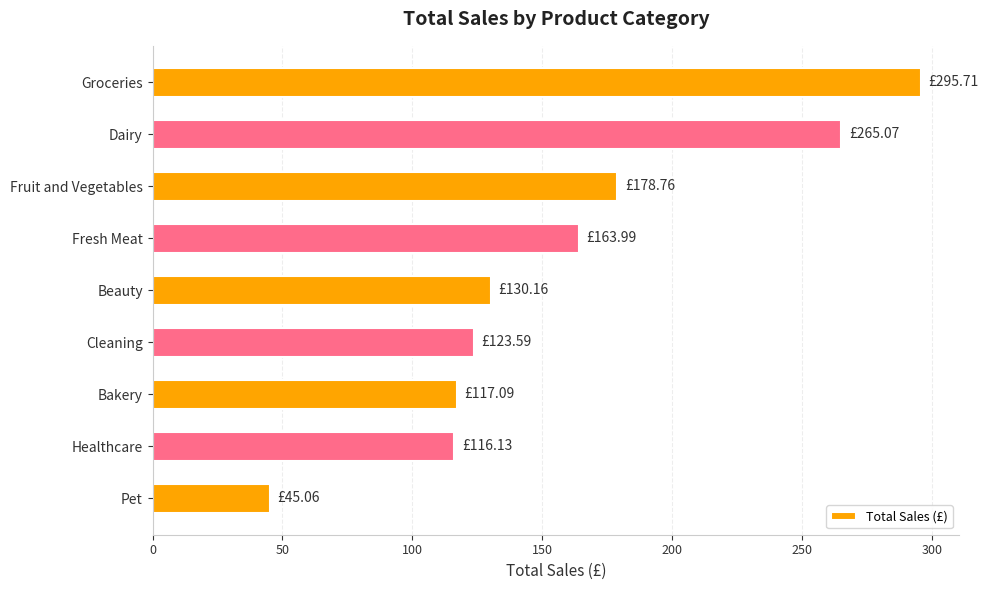

What is the difference between the second highest and minimum values?

220.0